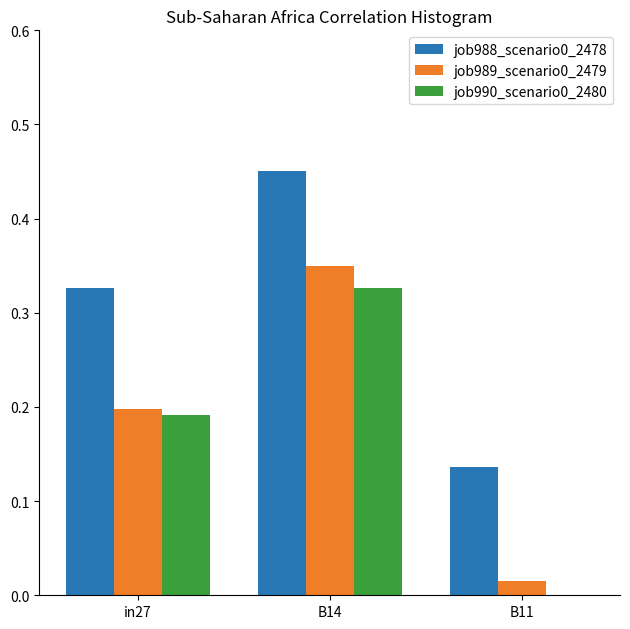

At which category is the sum across all series the highest?

B14